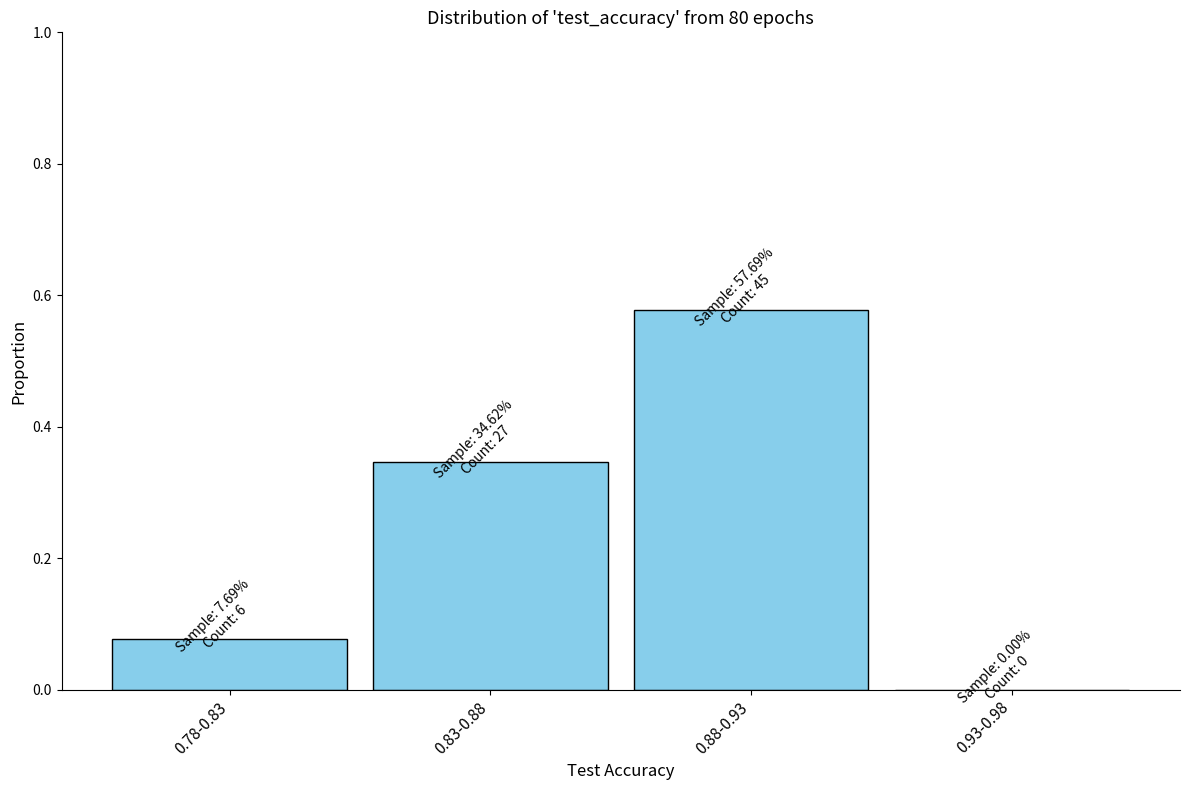

What is the sum of the values at 0.78-0.83 and 0.88-0.93?

0.7